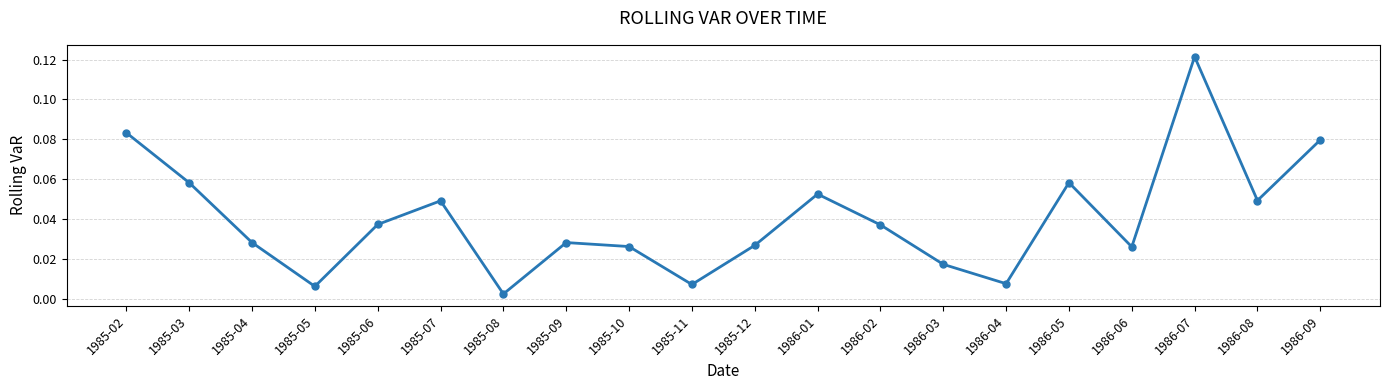

What position from the left is 1986-04?

15